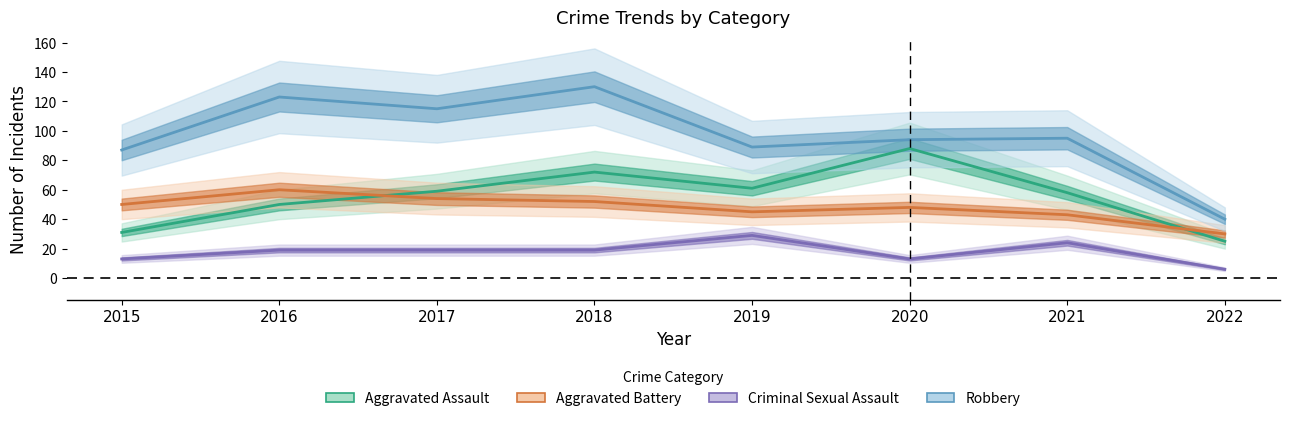

What is the greatest value displayed?

130